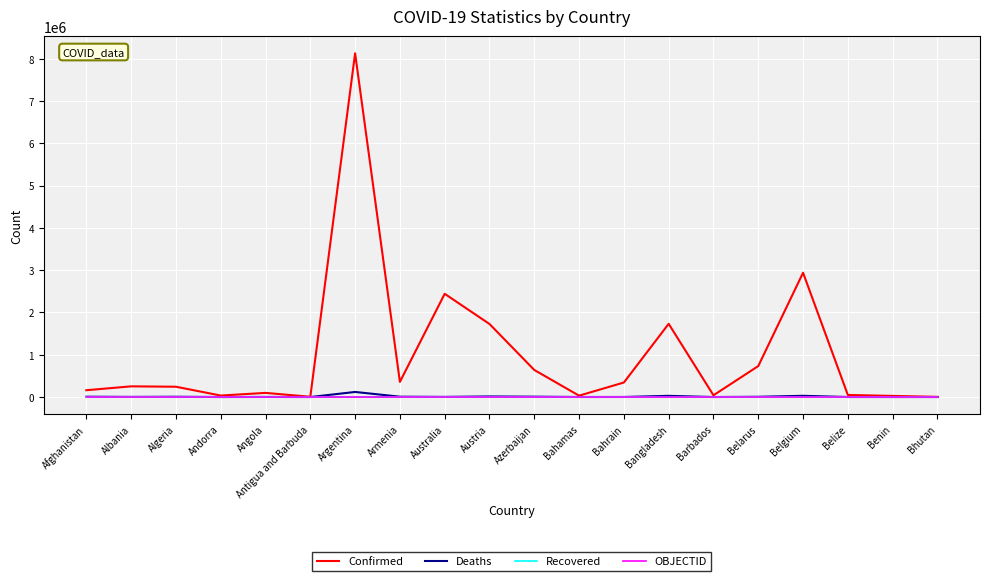

Read the OBJECTID value at Austria.

17